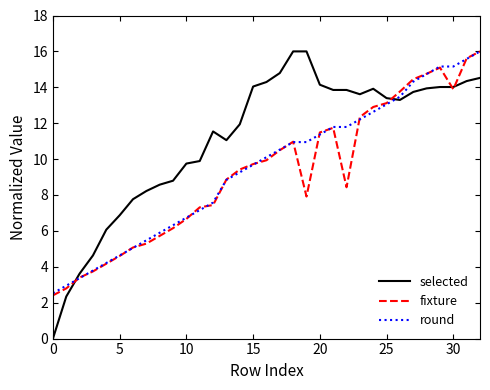

Which series has the widest spread of values?

selected